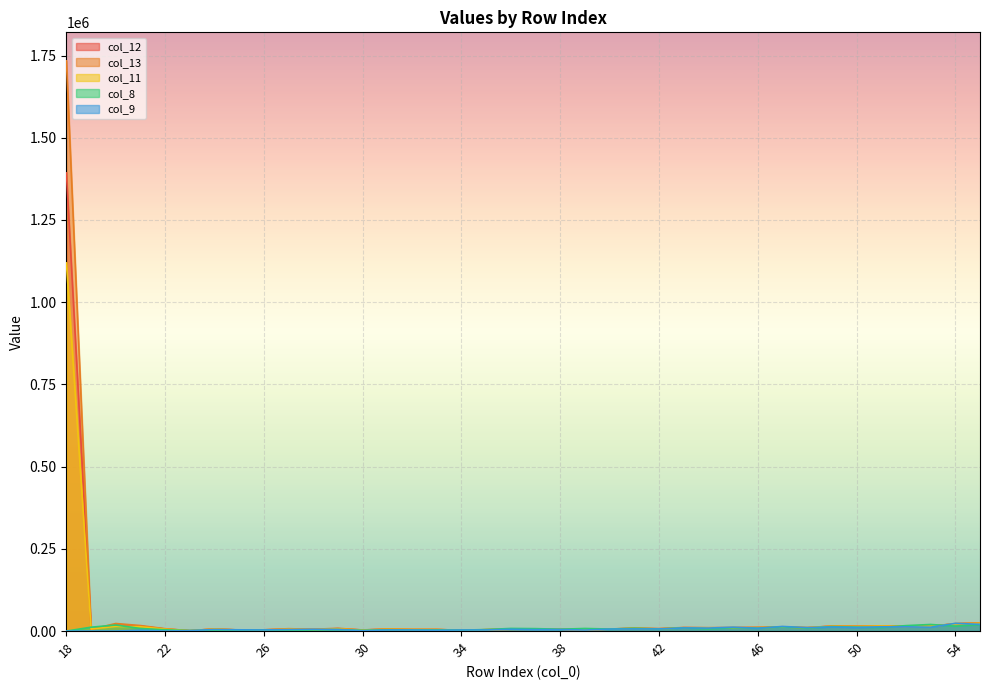

Is the value of col_9 at 24 greater than the value of col_13 at 48?

No